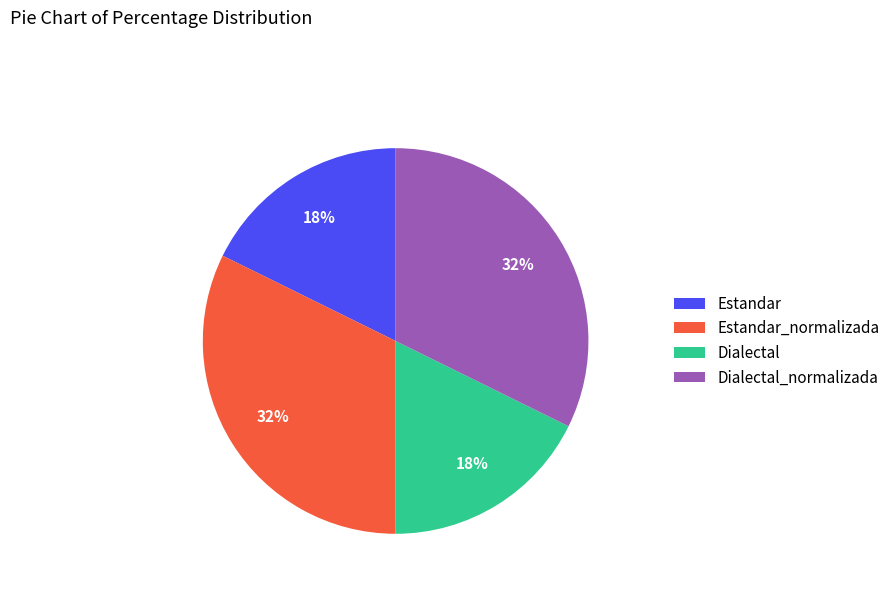

Approximately how many times larger is the value at Estandar_normalizada compared to Dialectal?

1.8